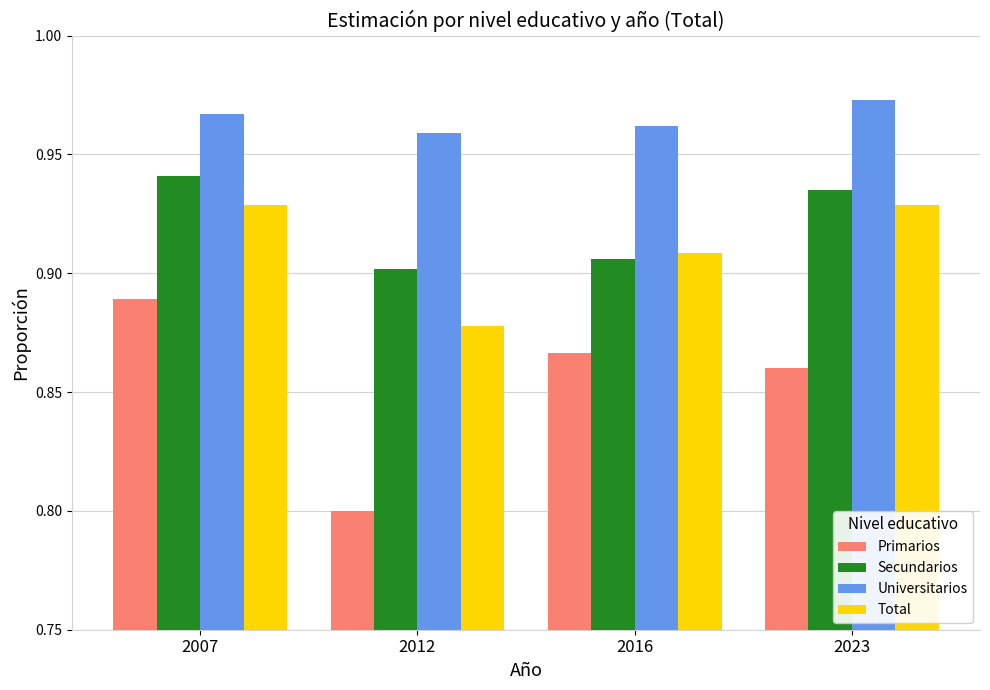

At which label does Secundarios reach its peak?

2007